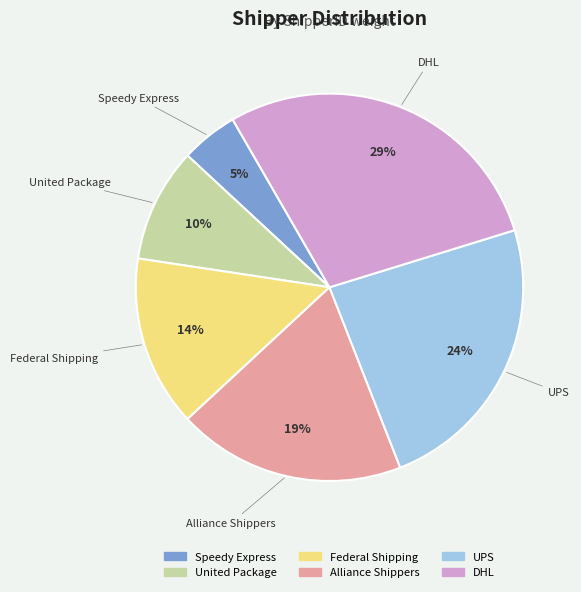

Does Alliance Shippers represent more than half of the total?

No